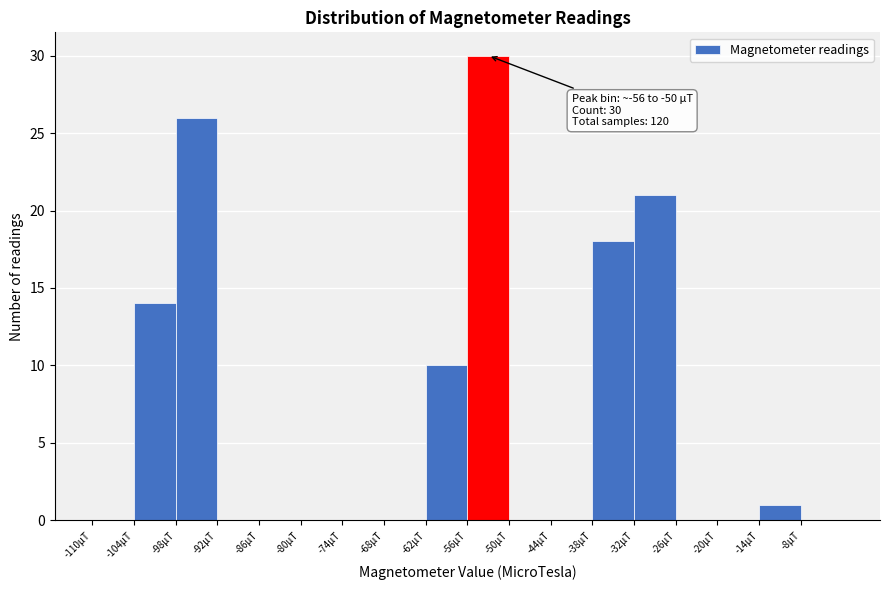

Over which range of the x-axis is the bar tallest?

-56 to -50